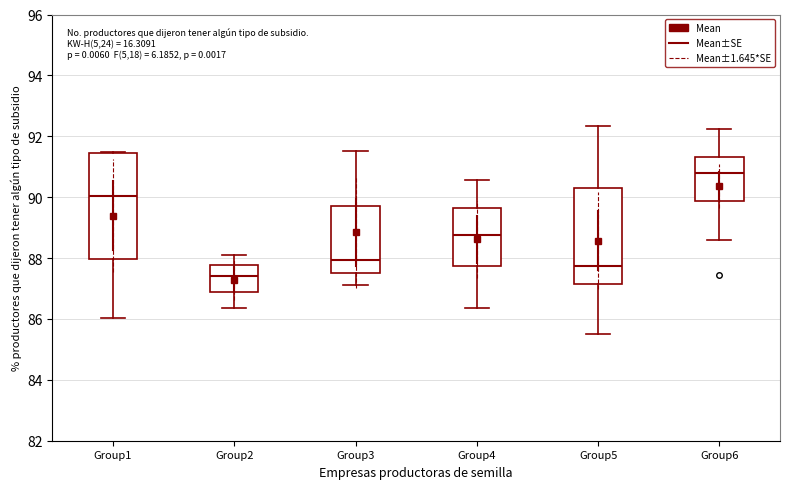

Where is the upper edge of the box for Group6 on the y-axis? The values are not printed on the chart, so give them approximately, as read against the axis.

91.4